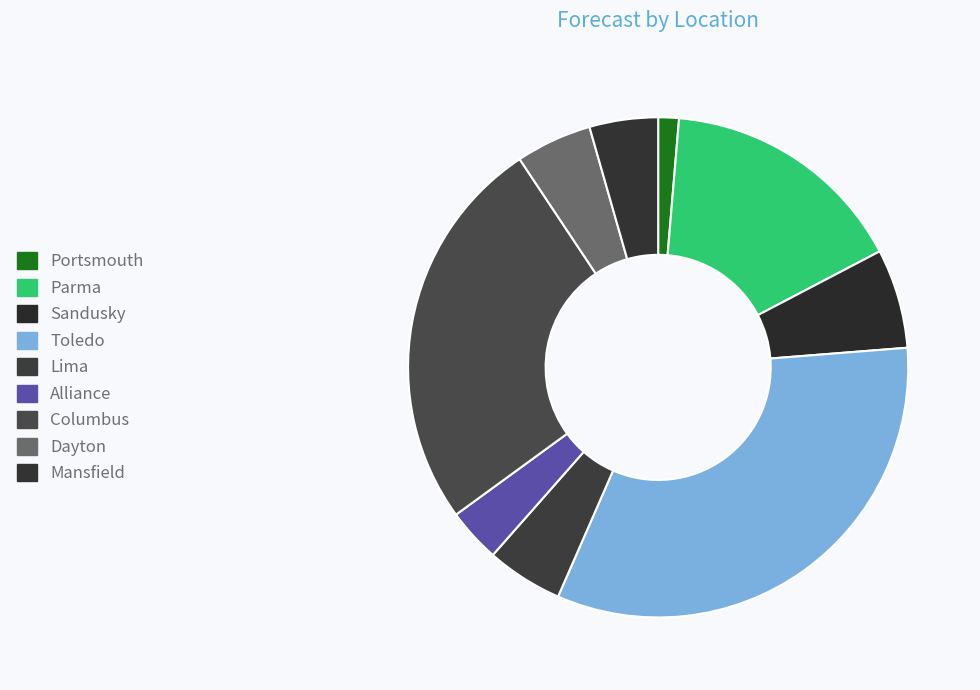

Is there any slice that represents more than half of the pie?

No